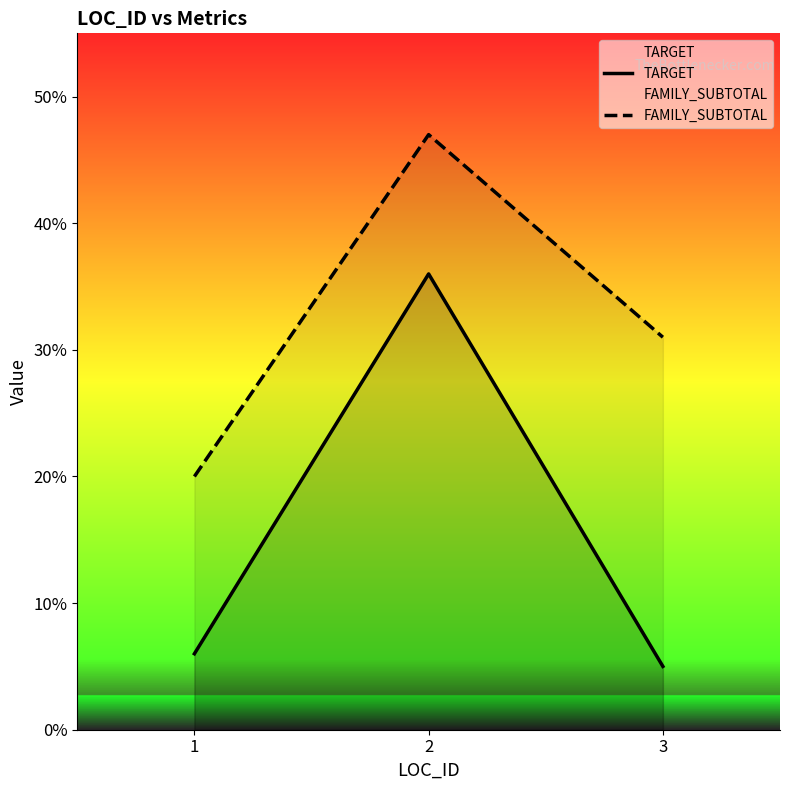

What is the difference between the maximum and minimum values in the FAMILY_SUBTOTAL series?

27